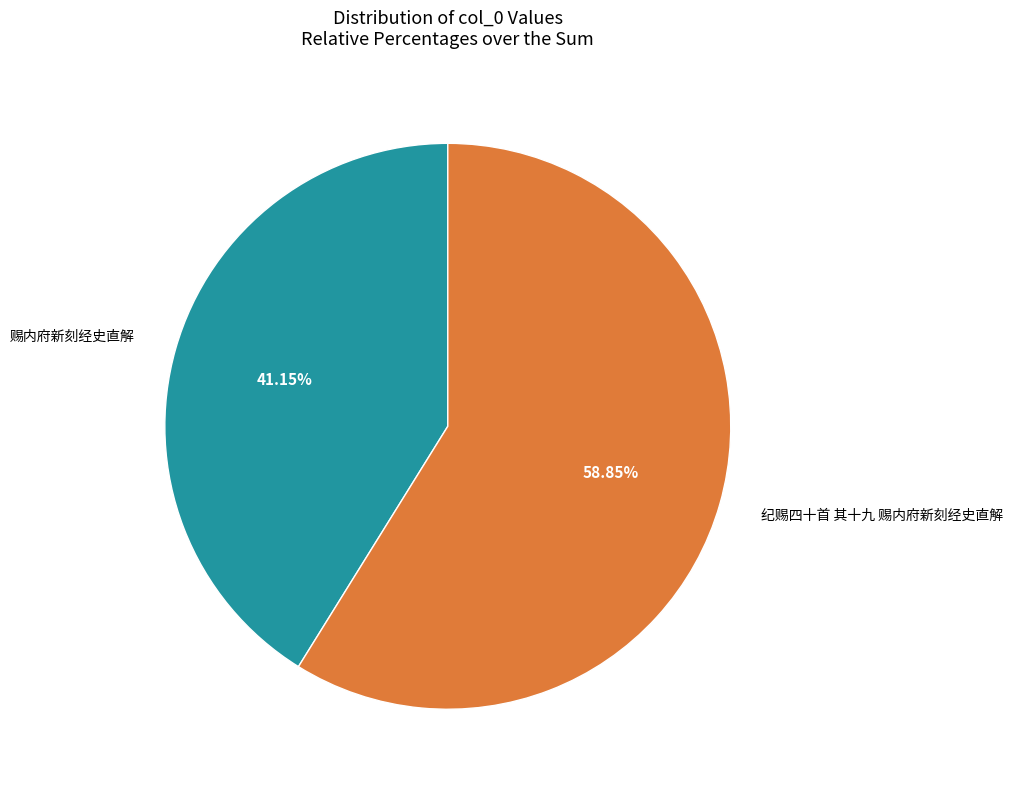

Is there a majority slice in this chart?

Yes